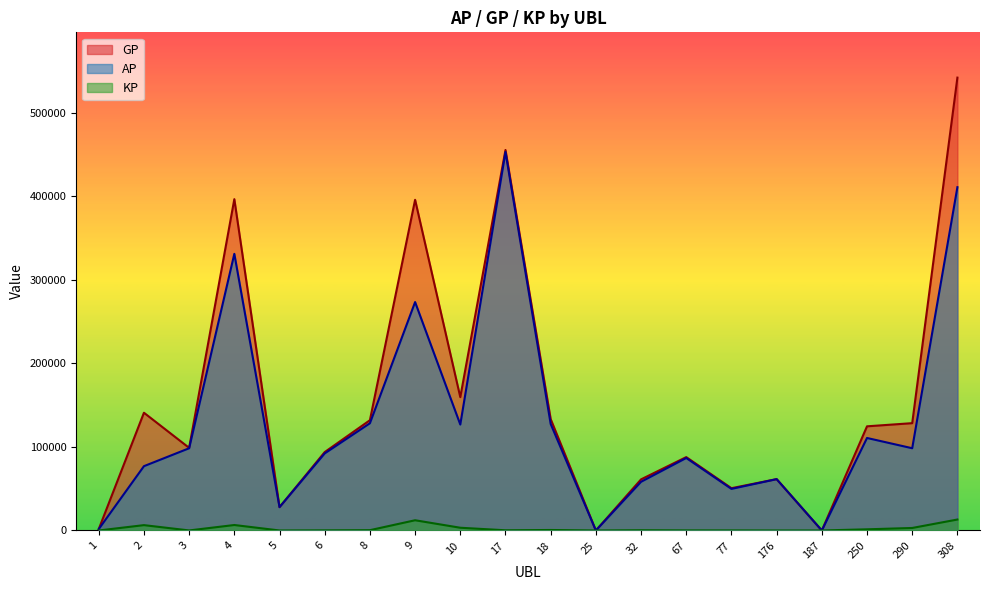

In AP, how many points are lower than both neighbors (excluding endpoints)?

6